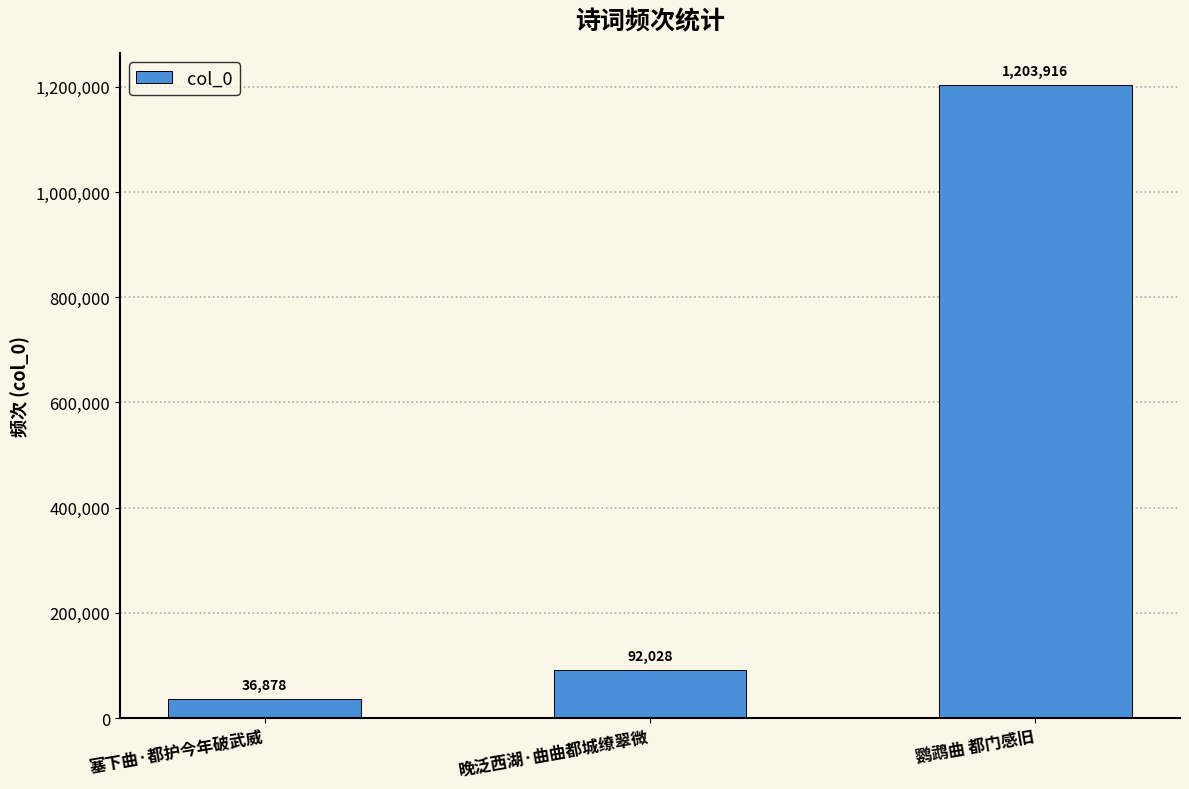

What is the average value?

444274